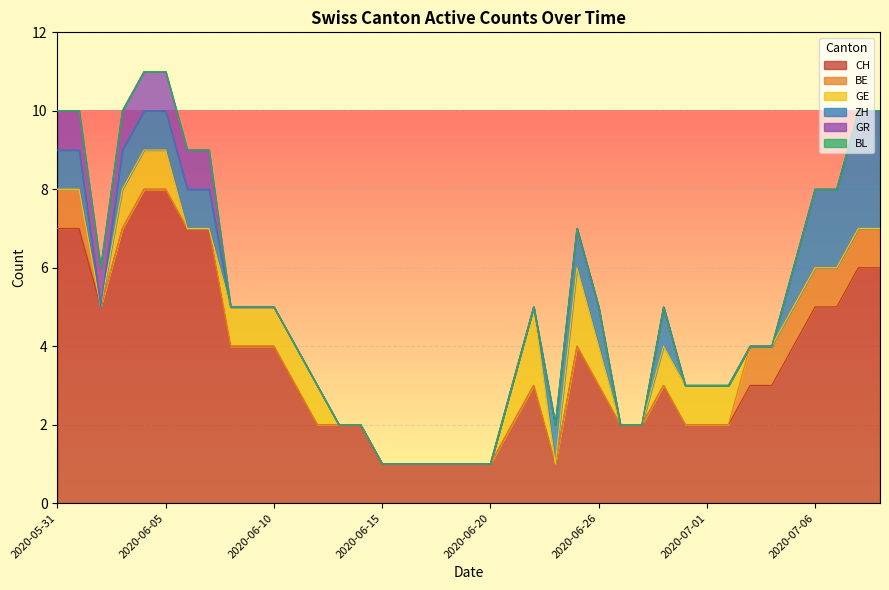

Is it true that ZH equals 1 at 2020-07-05?

False